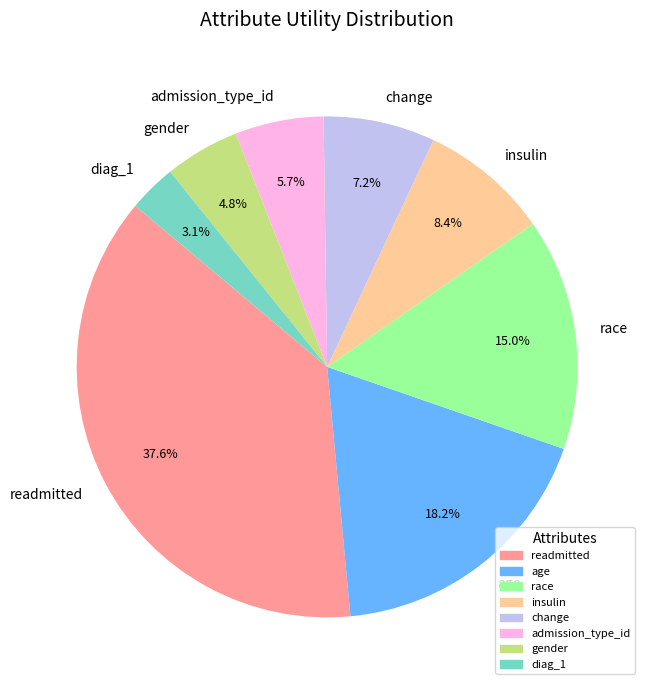

True or false: race accounts for 15% of the total.

True